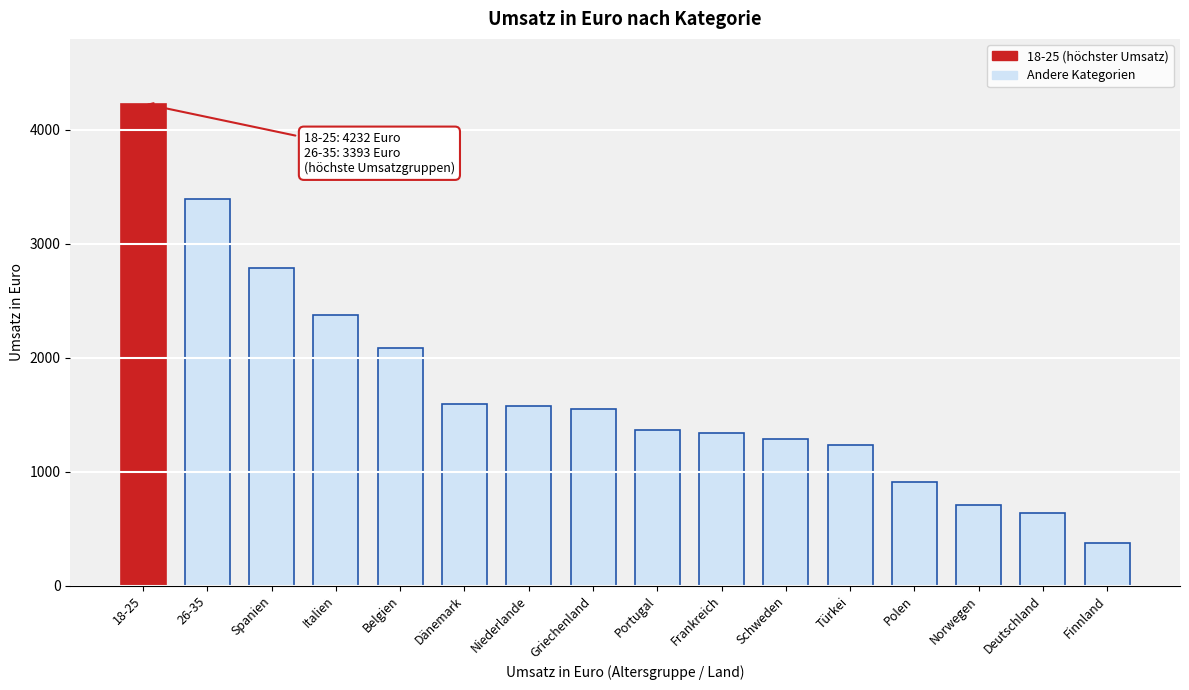

What is the value of the 9th bar from the left?

1364